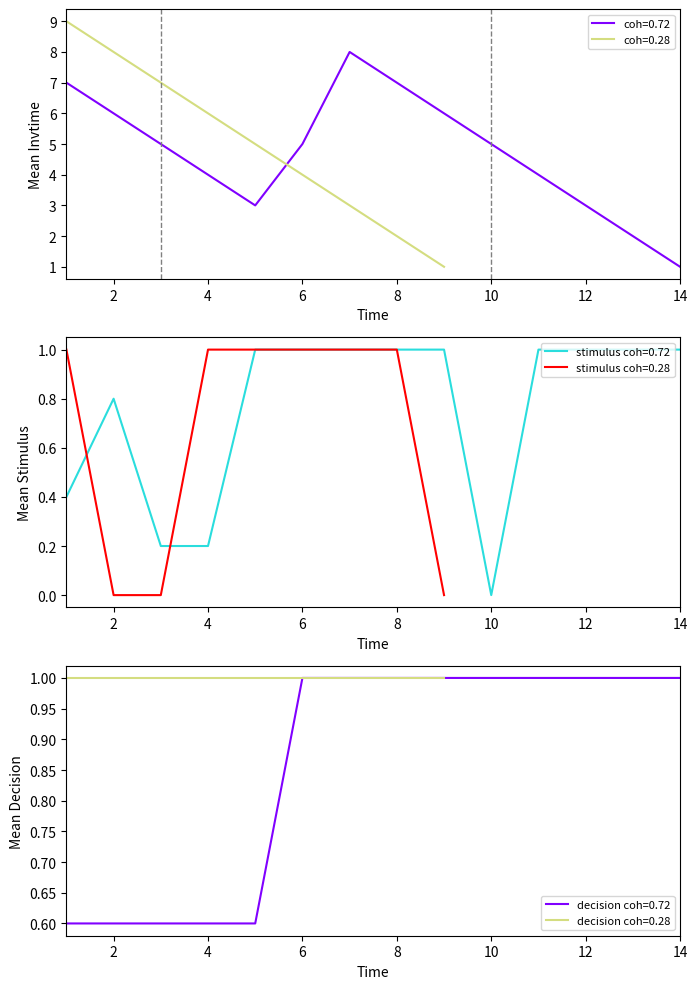

The coh=0.72 series shows 2 at 14. True or false?

False